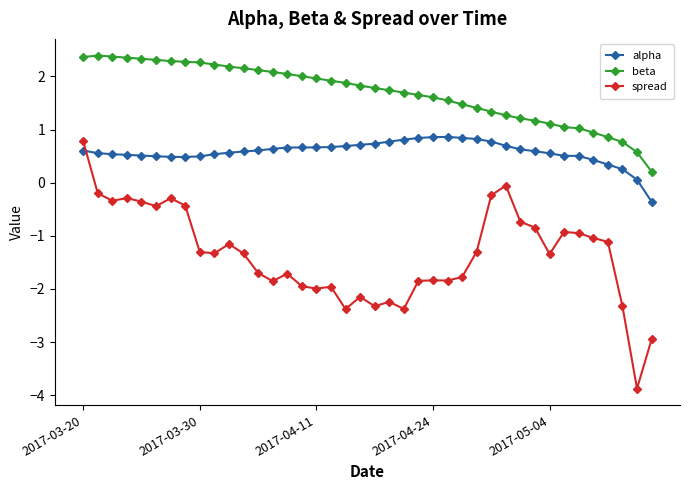

True or false: spread and beta intersect in this chart.

False